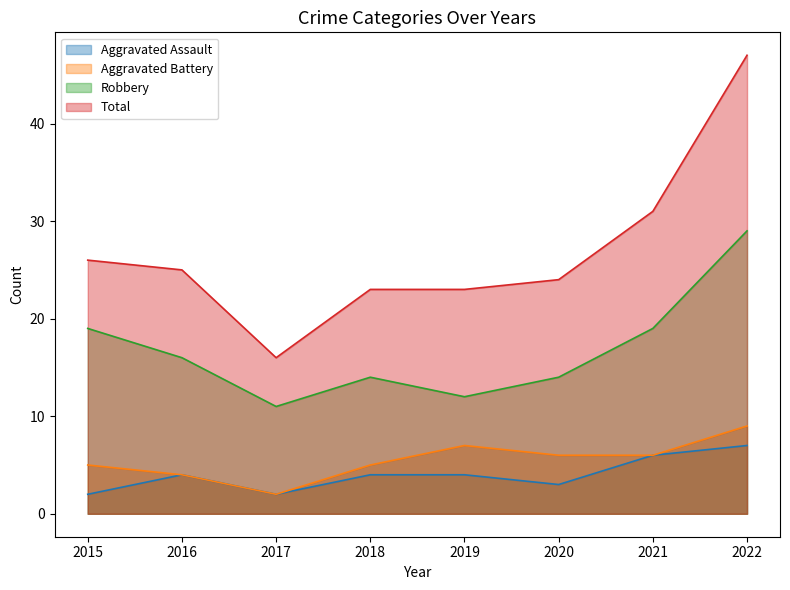

What are all the series names shown in the legend?

Aggravated Assault, Aggravated Battery, Robbery, Total